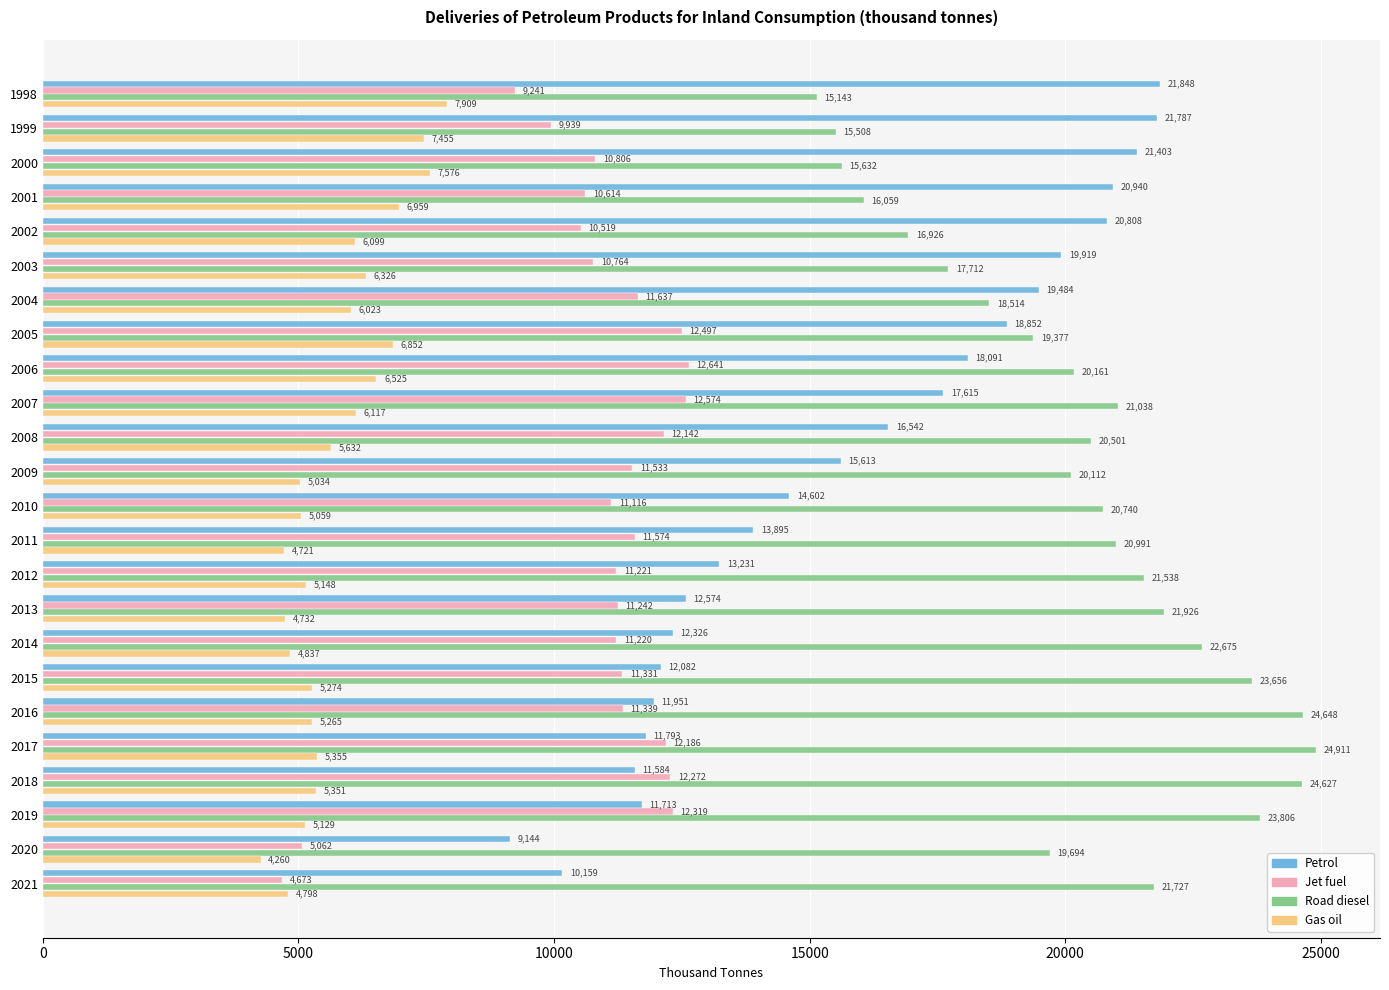

Which series changed the most between 2012 and 2014?

Road diesel